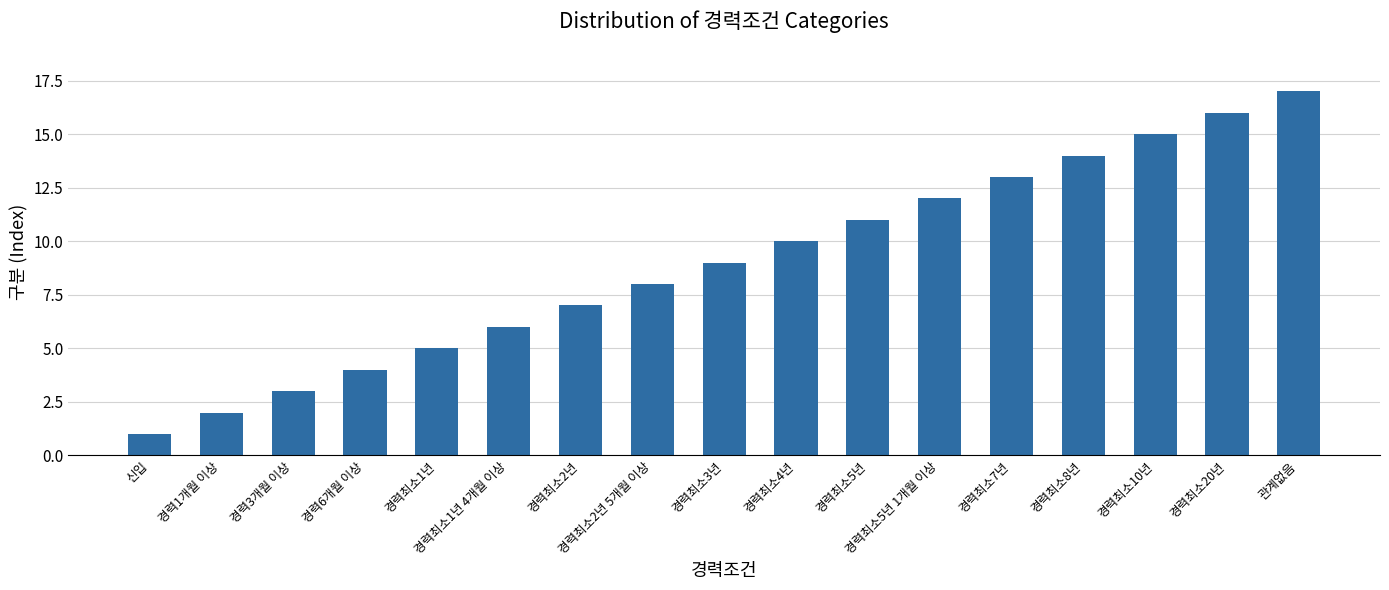

List the labels in order of value, largest first.

관계없음, 경력최소20년, 경력최소10년, 경력최소8년, 경력최소7년, 경력최소5년 1개월 이상, 경력최소5년, 경력최소4년, 경력최소3년, 경력최소2년 5개월 이상, 경력최소2년, 경력최소1년 4개월 이상, 경력최소1년, 경력6개월 이상, 경력3개월 이상, 경력1개월 이상, 신입